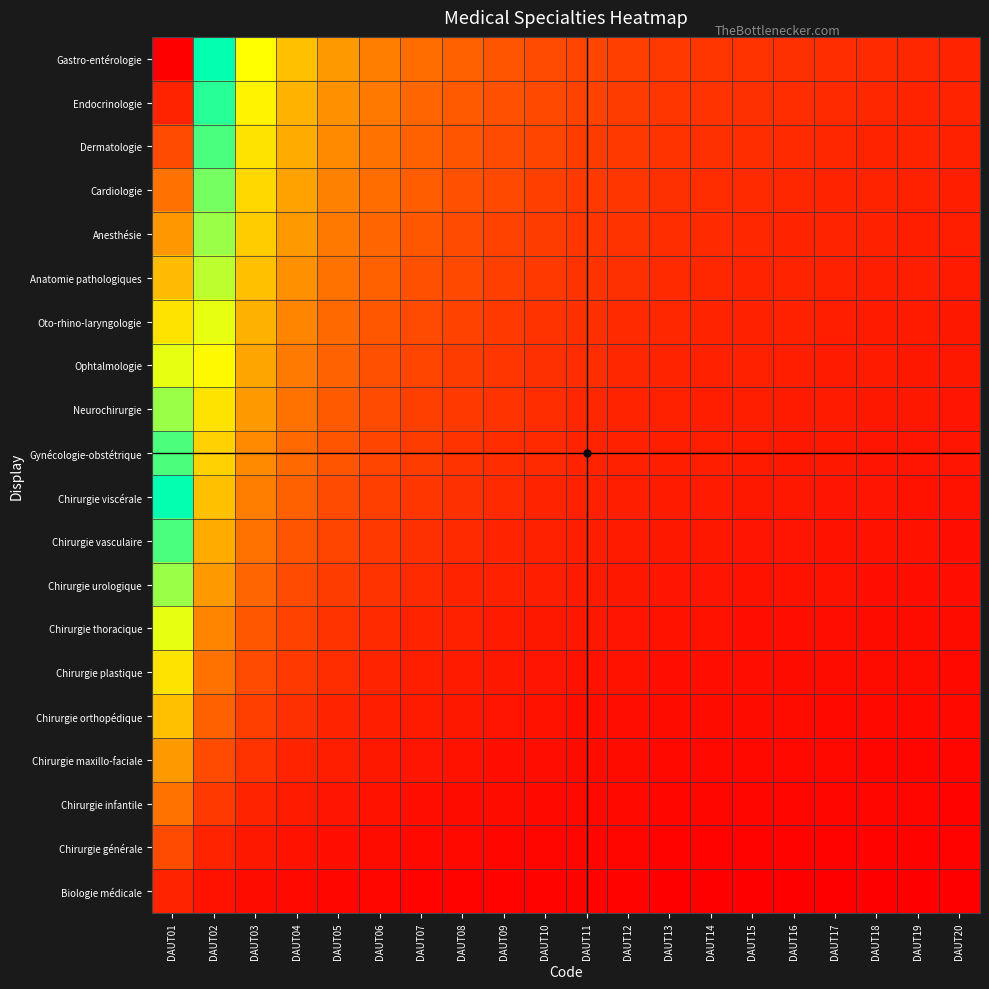

Reading left to right, transcribe all the data shown in this chart.

Biologie médicale: DAUT01=0.1	DAUT02=0.0	DAUT03=0.0	DAUT04=0.0	DAUT05=0.0	DAUT06=0.0	DAUT07=0.0	DAUT08=0.0	DAUT09=0.0	DAUT10=0.0	DAUT11=0.0	DAUT12=0.0	DAUT13=0.0	DAUT14=0.0	DAUT15=0.0	DAUT16=0.0	DAUT17=0.0	DAUT18=0.0	DAUT19=0.0	DAUT20=0.0
Chirurgie générale: DAUT01=0.1	DAUT02=0.1	DAUT03=0.0	DAUT04=0.0	DAUT05=0.0	DAUT06=0.0	DAUT07=0.0	DAUT08=0.0	DAUT09=0.0	DAUT10=0.0	DAUT11=0.0	DAUT12=0.0	DAUT13=0.0	DAUT14=0.0	DAUT15=0.0	DAUT16=0.0	DAUT17=0.0	DAUT18=0.0	DAUT19=0.0	DAUT20=0.0
Chirurgie infantile: DAUT01=0.1	DAUT02=0.1	DAUT03=0.1	DAUT04=0.0	DAUT05=0.0	DAUT06=0.0	DAUT07=0.0	DAUT08=0.0	DAUT09=0.0	DAUT10=0.0	DAUT11=0.0	DAUT12=0.0	DAUT13=0.0	DAUT14=0.0	DAUT15=0.0	DAUT16=0.0	DAUT17=0.0	DAUT18=0.0	DAUT19=0.0	DAUT20=0.0
Chirurgie maxillo-faciale: DAUT01=0.2	DAUT02=0.1	DAUT03=0.1	DAUT04=0.1	DAUT05=0.0	DAUT06=0.0	DAUT07=0.0	DAUT08=0.0	DAUT09=0.0	DAUT10=0.0	DAUT11=0.0	DAUT12=0.0	DAUT13=0.0	DAUT14=0.0	DAUT15=0.0	DAUT16=0.0	DAUT17=0.0	DAUT18=0.0	DAUT19=0.0	DAUT20=0.0
Chirurgie orthopédique: DAUT01=0.2	DAUT02=0.1	DAUT03=0.1	DAUT04=0.1	DAUT05=0.1	DAUT06=0.0	DAUT07=0.0	DAUT08=0.0	DAUT09=0.0	DAUT10=0.0	DAUT11=0.0	DAUT12=0.0	DAUT13=0.0	DAUT14=0.0	DAUT15=0.0	DAUT16=0.0	DAUT17=0.0	DAUT18=0.0	DAUT19=0.0	DAUT20=0.0
Chirurgie plastique: DAUT01=0.3	DAUT02=0.1	DAUT03=0.1	DAUT04=0.1	DAUT05=0.1	DAUT06=0.1	DAUT07=0.0	DAUT08=0.0	DAUT09=0.0	DAUT10=0.0	DAUT11=0.0	DAUT12=0.0	DAUT13=0.0	DAUT14=0.0	DAUT15=0.0	DAUT16=0.0	DAUT17=0.0	DAUT18=0.0	DAUT19=0.0	DAUT20=0.0
Chirurgie thoracique: DAUT01=0.3	DAUT02=0.2	DAUT03=0.1	DAUT04=0.1	DAUT05=0.1	DAUT06=0.1	DAUT07=0.1	DAUT08=0.0	DAUT09=0.0	DAUT10=0.0	DAUT11=0.0	DAUT12=0.0	DAUT13=0.0	DAUT14=0.0	DAUT15=0.0	DAUT16=0.0	DAUT17=0.0	DAUT18=0.0	DAUT19=0.0	DAUT20=0.0
Chirurgie urologique: DAUT01=0.4	DAUT02=0.2	DAUT03=0.1	DAUT04=0.1	DAUT05=0.1	DAUT06=0.1	DAUT07=0.1	DAUT08=0.1	DAUT09=0.0	DAUT10=0.0	DAUT11=0.0	DAUT12=0.0	DAUT13=0.0	DAUT14=0.0	DAUT15=0.0	DAUT16=0.0	DAUT17=0.0	DAUT18=0.0	DAUT19=0.0	DAUT20=0.0
Chirurgie vasculaire: DAUT01=0.5	DAUT02=0.2	DAUT03=0.1	DAUT04=0.1	DAUT05=0.1	DAUT06=0.1	DAUT07=0.1	DAUT08=0.1	DAUT09=0.1	DAUT10=0.0	DAUT11=0.0	DAUT12=0.0	DAUT13=0.0	DAUT14=0.0	DAUT15=0.0	DAUT16=0.0	DAUT17=0.0	DAUT18=0.0	DAUT19=0.0	DAUT20=0.0
Chirurgie viscérale: DAUT01=0.5	DAUT02=0.2	DAUT03=0.2	DAUT04=0.1	DAUT05=0.1	DAUT06=0.1	DAUT07=0.1	DAUT08=0.1	DAUT09=0.1	DAUT10=0.1	DAUT11=0.0	DAUT12=0.0	DAUT13=0.0	DAUT14=0.0	DAUT15=0.0	DAUT16=0.0	DAUT17=0.0	DAUT18=0.0	DAUT19=0.0	DAUT20=0.0
Gynécologie-obstétrique: DAUT01=0.6	DAUT02=0.3	DAUT03=0.2	DAUT04=0.1	DAUT05=0.1	DAUT06=0.1	DAUT07=0.1	DAUT08=0.1	DAUT09=0.1	DAUT10=0.1	DAUT11=0.1	DAUT12=0.0	DAUT13=0.0	DAUT14=0.0	DAUT15=0.0	DAUT16=0.0	DAUT17=0.0	DAUT18=0.0	DAUT19=0.0	DAUT20=0.0
Neurochirurgie: DAUT01=0.6	DAUT02=0.3	DAUT03=0.2	DAUT04=0.1	DAUT05=0.1	DAUT06=0.1	DAUT07=0.1	DAUT08=0.1	DAUT09=0.1	DAUT10=0.1	DAUT11=0.1	DAUT12=0.1	DAUT13=0.0	DAUT14=0.0	DAUT15=0.0	DAUT16=0.0	DAUT17=0.0	DAUT18=0.0	DAUT19=0.0	DAUT20=0.0
Ophtalmologie: DAUT01=0.7	DAUT02=0.3	DAUT03=0.2	DAUT04=0.2	DAUT05=0.1	DAUT06=0.1	DAUT07=0.1	DAUT08=0.1	DAUT09=0.1	DAUT10=0.1	DAUT11=0.1	DAUT12=0.1	DAUT13=0.1	DAUT14=0.0	DAUT15=0.0	DAUT16=0.0	DAUT17=0.0	DAUT18=0.0	DAUT19=0.0	DAUT20=0.0
Oto-rhino-laryngologie: DAUT01=0.7	DAUT02=0.3	DAUT03=0.2	DAUT04=0.2	DAUT05=0.1	DAUT06=0.1	DAUT07=0.1	DAUT08=0.1	DAUT09=0.1	DAUT10=0.1	DAUT11=0.1	DAUT12=0.1	DAUT13=0.1	DAUT14=0.1	DAUT15=0.0	DAUT16=0.0	DAUT17=0.0	DAUT18=0.0	DAUT19=0.0	DAUT20=0.0
Anatomie pathologiques: DAUT01=0.8	DAUT02=0.4	DAUT03=0.2	DAUT04=0.2	DAUT05=0.1	DAUT06=0.1	DAUT07=0.1	DAUT08=0.1	DAUT09=0.1	DAUT10=0.1	DAUT11=0.1	DAUT12=0.1	DAUT13=0.1	DAUT14=0.1	DAUT15=0.1	DAUT16=0.0	DAUT17=0.0	DAUT18=0.0	DAUT19=0.0	DAUT20=0.0
Anesthésie: DAUT01=0.8	DAUT02=0.4	DAUT03=0.3	DAUT04=0.2	DAUT05=0.2	DAUT06=0.1	DAUT07=0.1	DAUT08=0.1	DAUT09=0.1	DAUT10=0.1	DAUT11=0.1	DAUT12=0.1	DAUT13=0.1	DAUT14=0.1	DAUT15=0.1	DAUT16=0.1	DAUT17=0.0	DAUT18=0.0	DAUT19=0.0	DAUT20=0.0
Cardiologie: DAUT01=0.8	DAUT02=0.4	DAUT03=0.3	DAUT04=0.2	DAUT05=0.2	DAUT06=0.1	DAUT07=0.1	DAUT08=0.1	DAUT09=0.1	DAUT10=0.1	DAUT11=0.1	DAUT12=0.1	DAUT13=0.1	DAUT14=0.1	DAUT15=0.1	DAUT16=0.1	DAUT17=0.1	DAUT18=0.0	DAUT19=0.0	DAUT20=0.0
Dermatologie: DAUT01=0.9	DAUT02=0.5	DAUT03=0.3	DAUT04=0.2	DAUT05=0.2	DAUT06=0.1	DAUT07=0.1	DAUT08=0.1	DAUT09=0.1	DAUT10=0.1	DAUT11=0.1	DAUT12=0.1	DAUT13=0.1	DAUT14=0.1	DAUT15=0.1	DAUT16=0.1	DAUT17=0.1	DAUT18=0.1	DAUT19=0.0	DAUT20=0.0
Endocrinologie: DAUT01=0.9	DAUT02=0.5	DAUT03=0.3	DAUT04=0.2	DAUT05=0.2	DAUT06=0.2	DAUT07=0.1	DAUT08=0.1	DAUT09=0.1	DAUT10=0.1	DAUT11=0.1	DAUT12=0.1	DAUT13=0.1	DAUT14=0.1	DAUT15=0.1	DAUT16=0.1	DAUT17=0.1	DAUT18=0.1	DAUT19=0.1	DAUT20=0.0
Gastro-entérologie: DAUT01=1.0	DAUT02=0.5	DAUT03=0.3	DAUT04=0.2	DAUT05=0.2	DAUT06=0.2	DAUT07=0.1	DAUT08=0.1	DAUT09=0.1	DAUT10=0.1	DAUT11=0.1	DAUT12=0.1	DAUT13=0.1	DAUT14=0.1	DAUT15=0.1	DAUT16=0.1	DAUT17=0.1	DAUT18=0.1	DAUT19=0.1	DAUT20=0.1